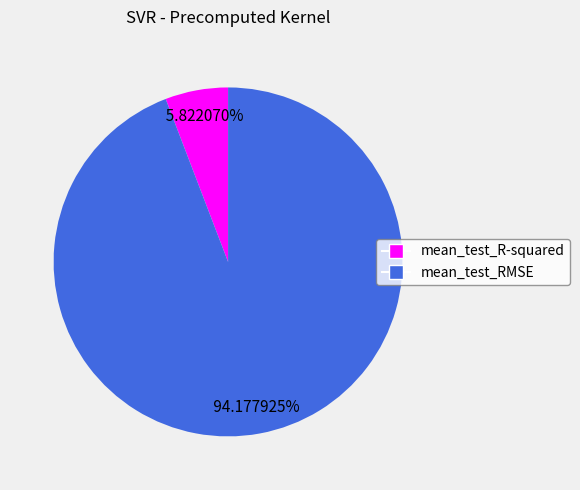

Is there a majority slice in this chart?

Yes